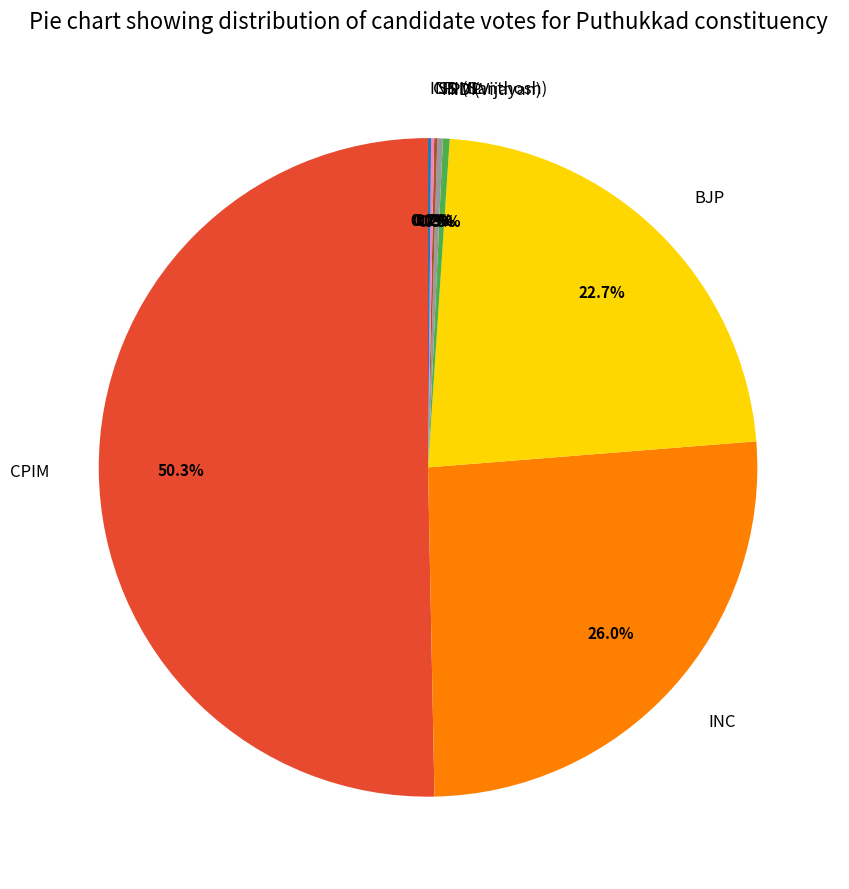

Which has a higher value, PDP or CPIM?

CPIM